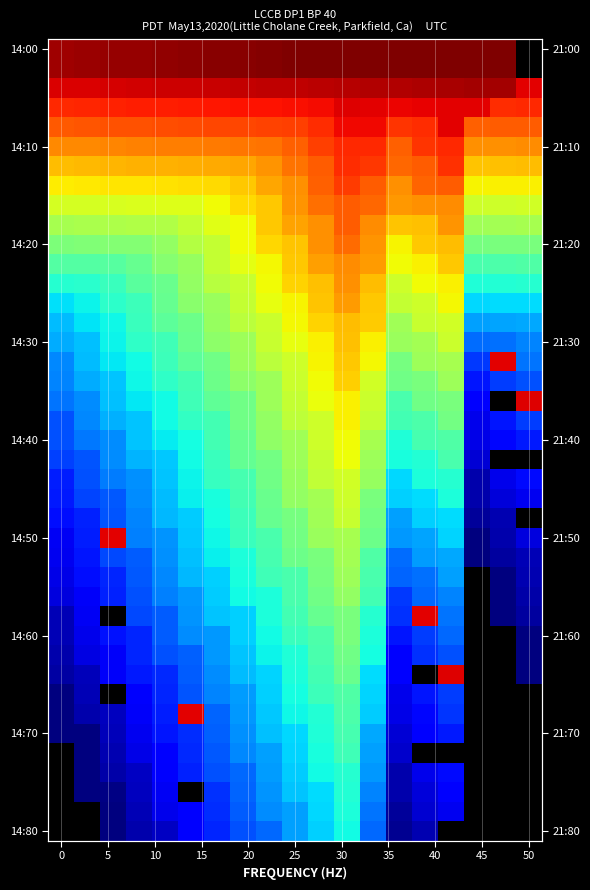

The row5 series shows 176 at 15. True or false?

False